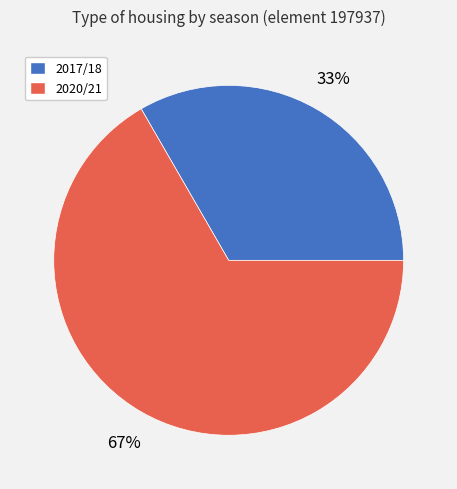

What is the majority slice?

2020/21